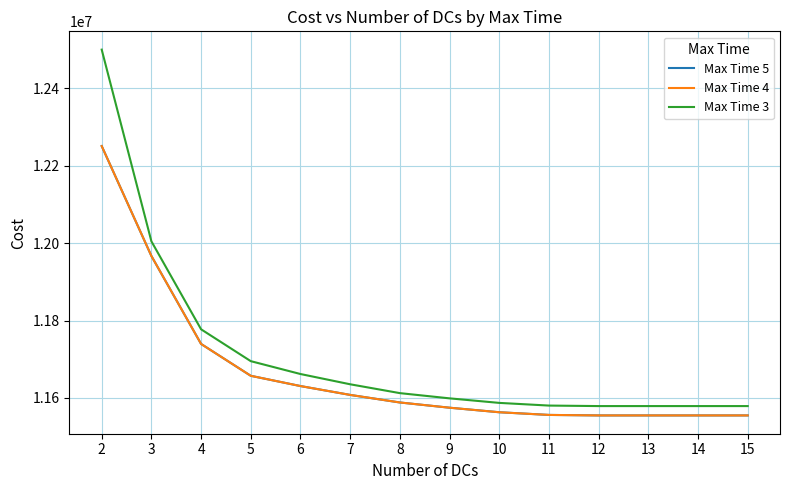

What is the spread (max minus min) of values at 6?

31086.9